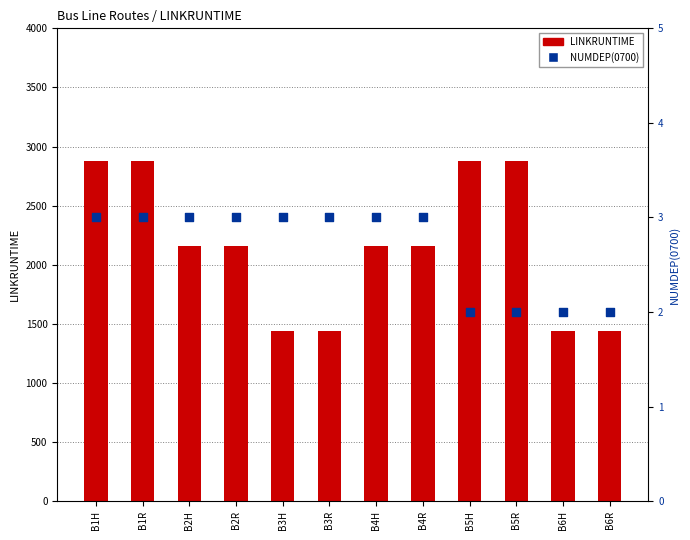

Which series has the widest spread of Y values?

LINKRUNTIME